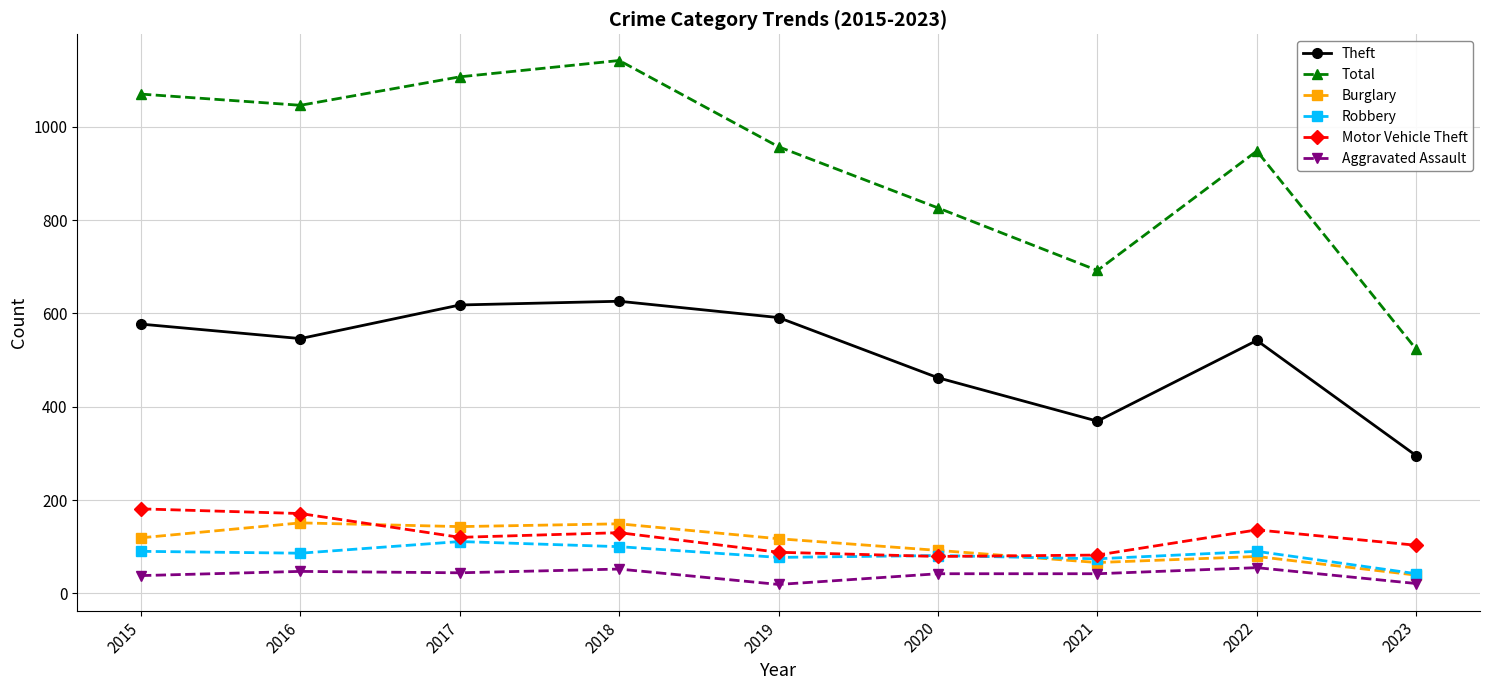

Which series changed the most between 2019 and 2023?

Total